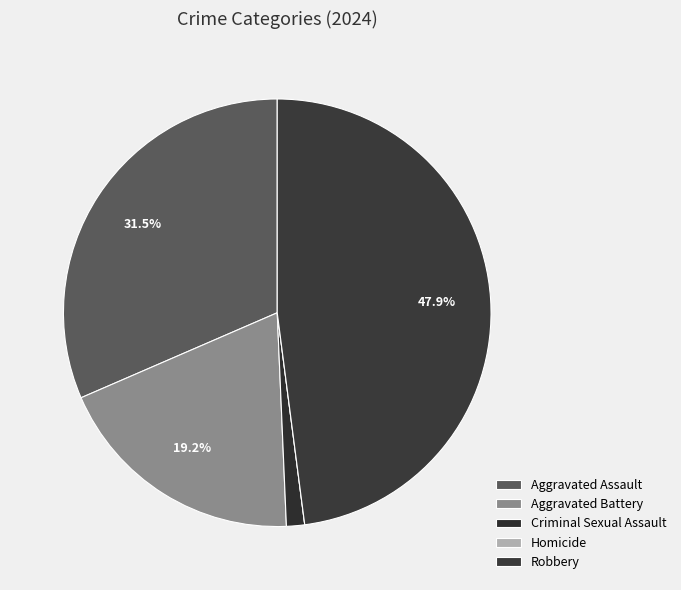

What is the change in value from Aggravated Assault to Robbery?

+12